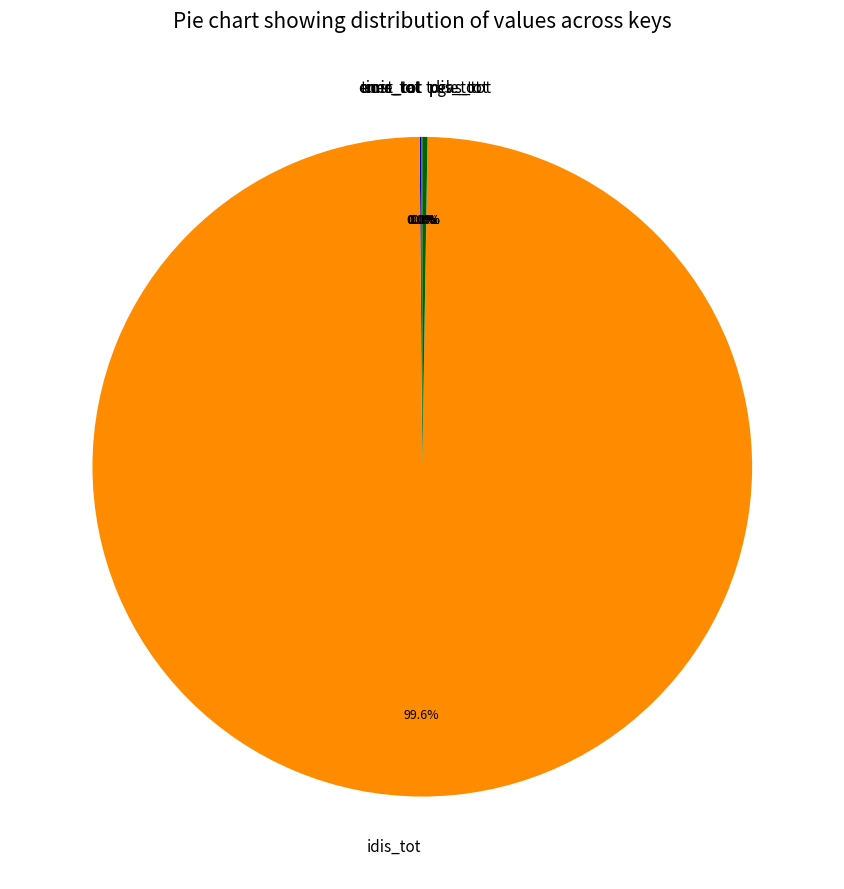

Does any single category account for the majority?

Yes